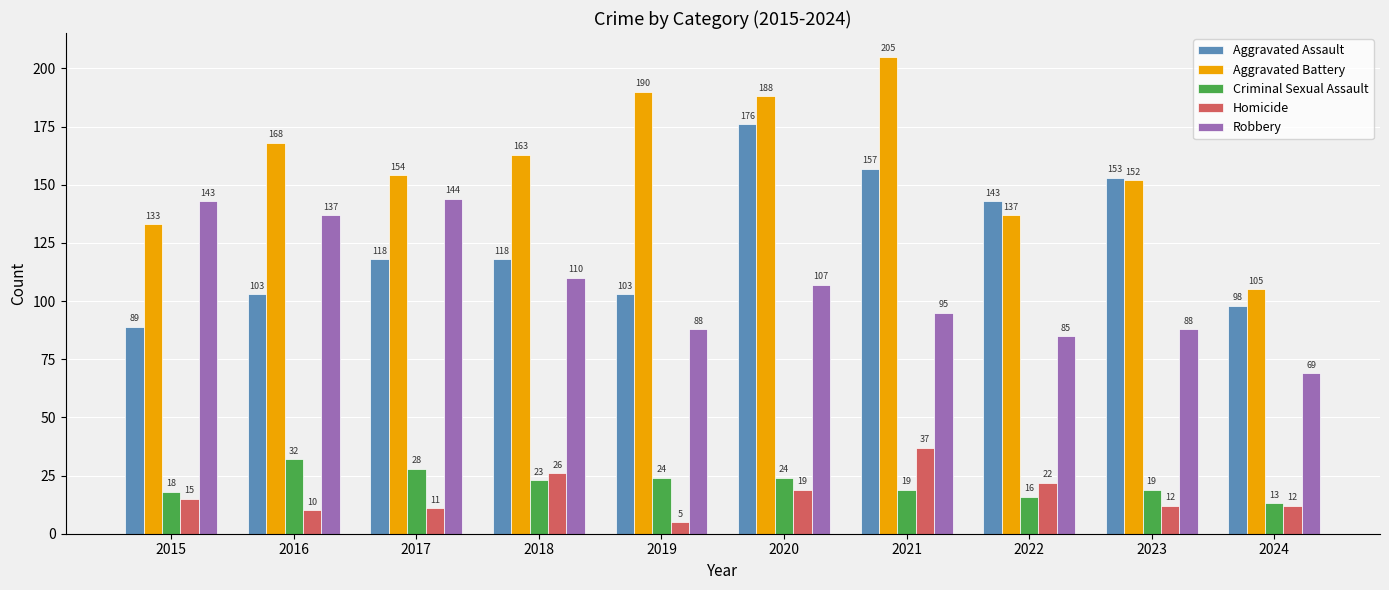

What is the maximum value shown in the chart?

205